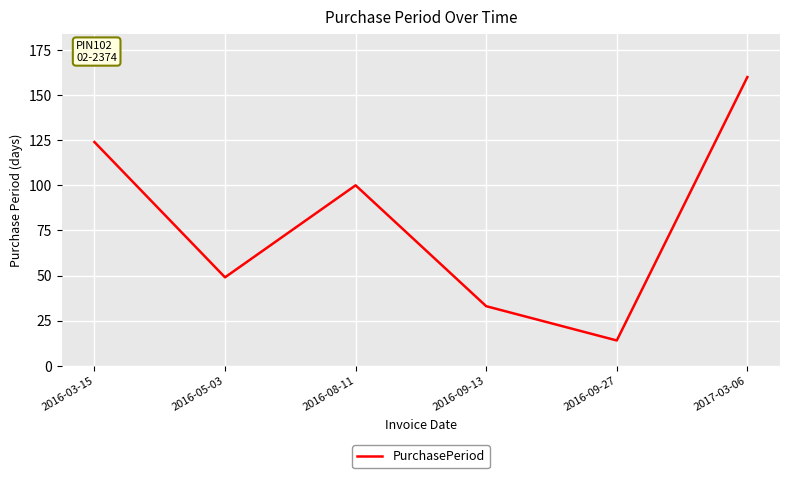

The chart shows a value of 33 at 2016-09-13. True or false?

True